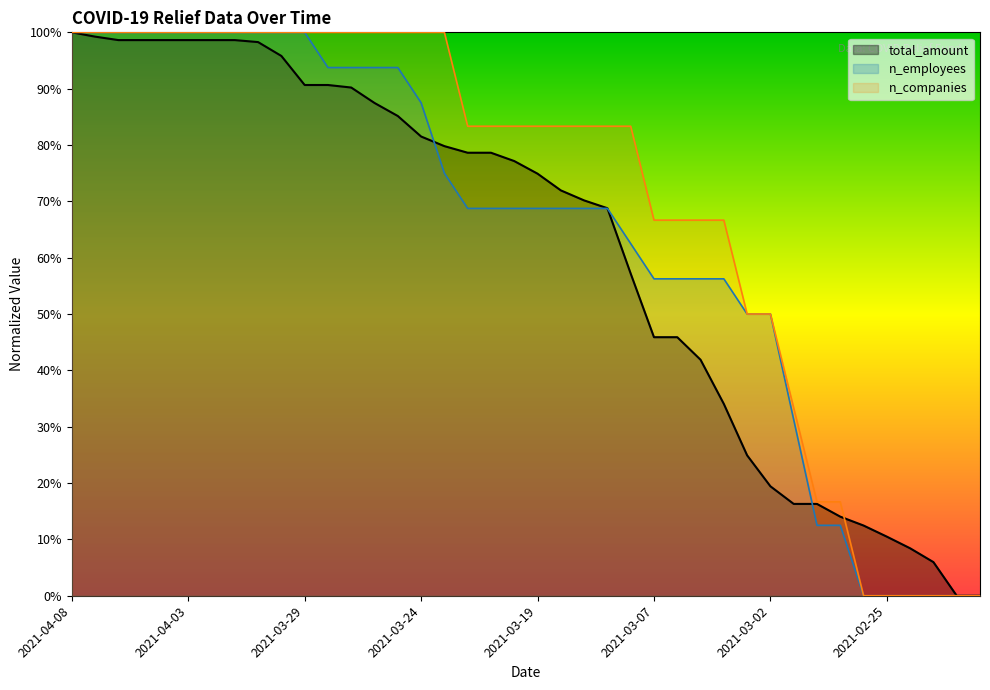

How many intersections are there between n_companies and n_employees?

3